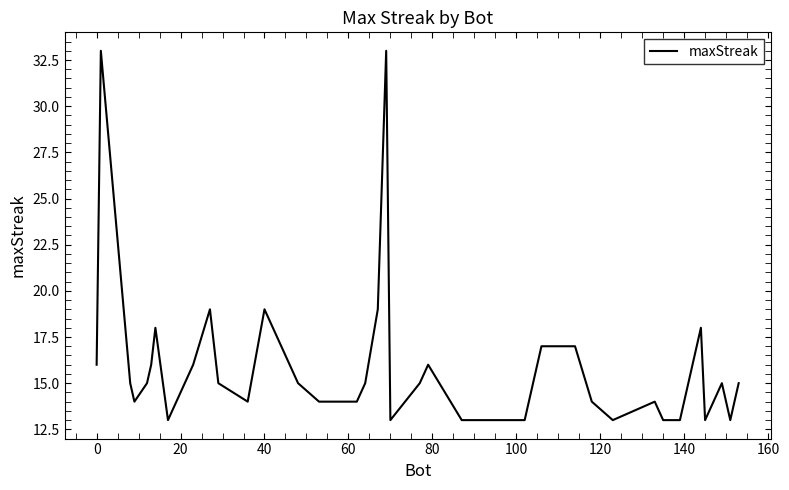

What is the minimum value shown in the chart?

13